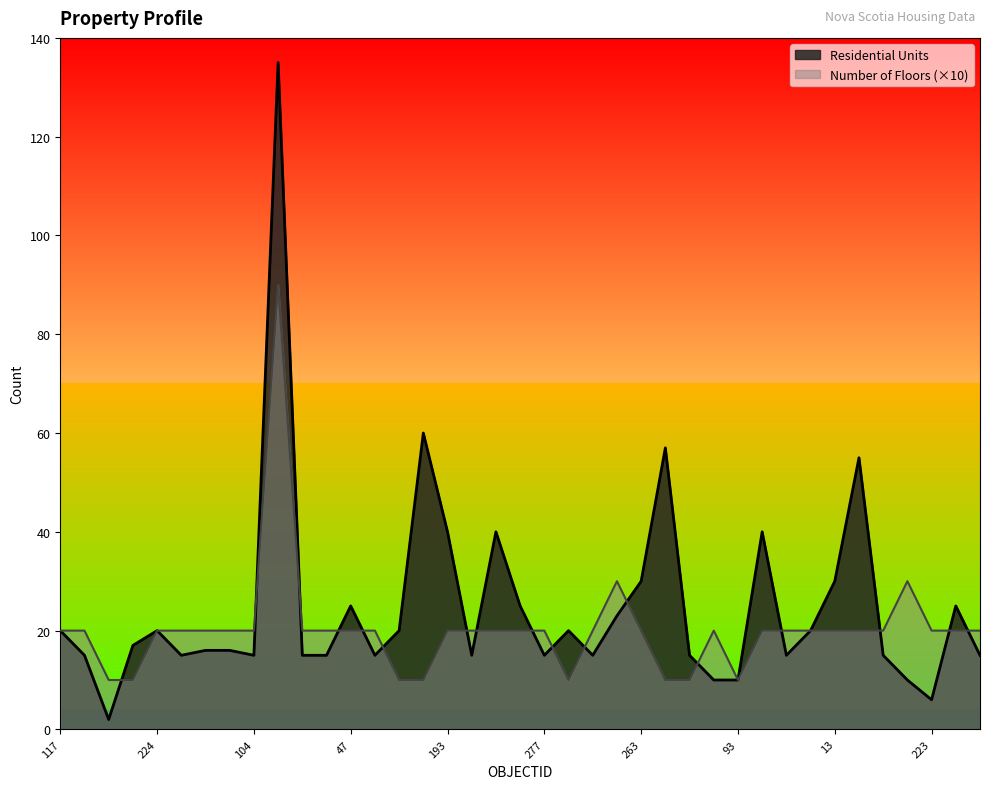

Is it true that Residential Units equals 13 at 212?

False